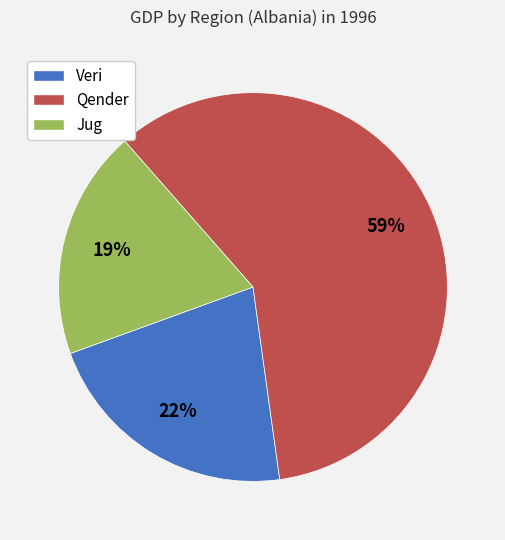

True or false: Veri accounts for 22% of the total.

True